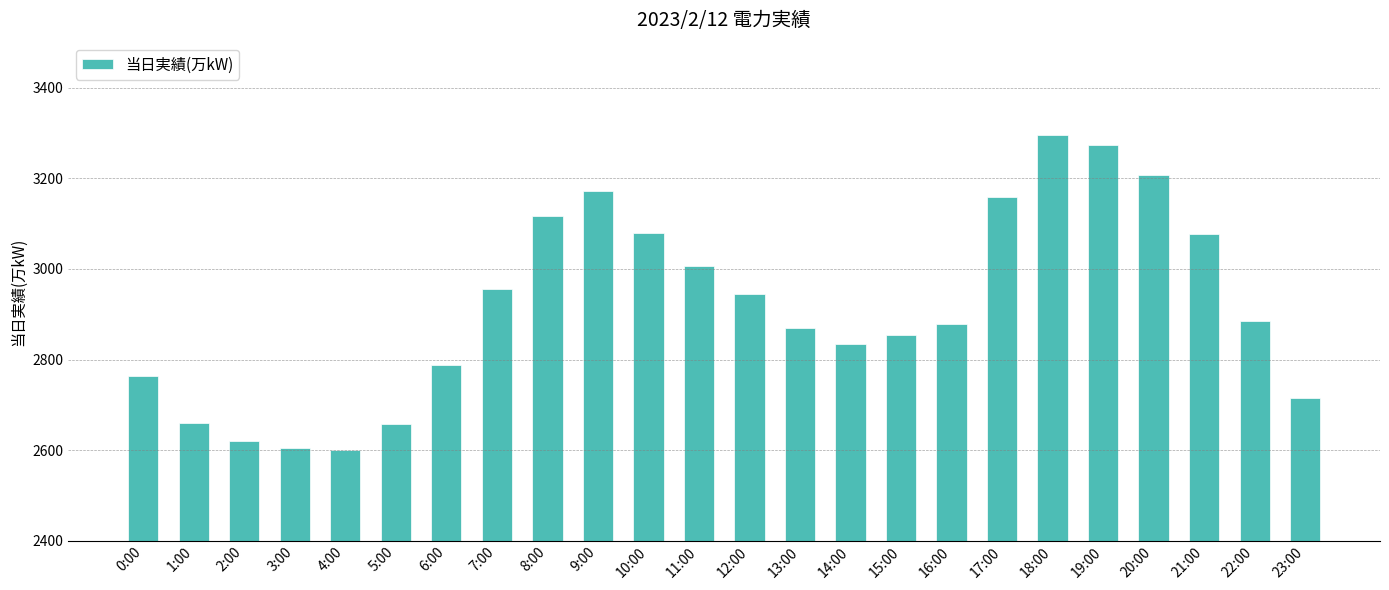

What position from the left is 3:00?

4